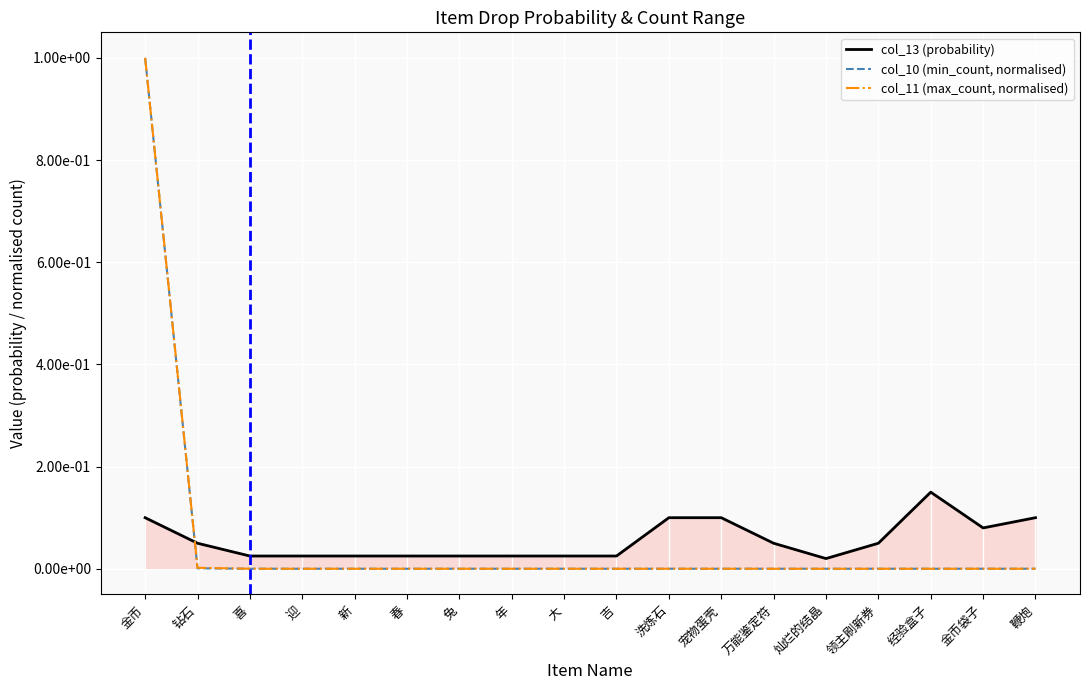

Which label corresponds to the largest value in the chart?

金币